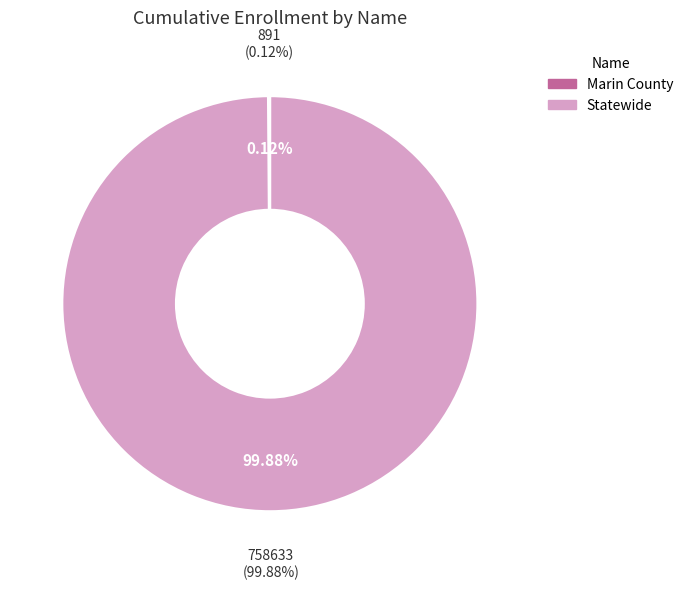

Does Statewide represent more than half of the total?

Yes